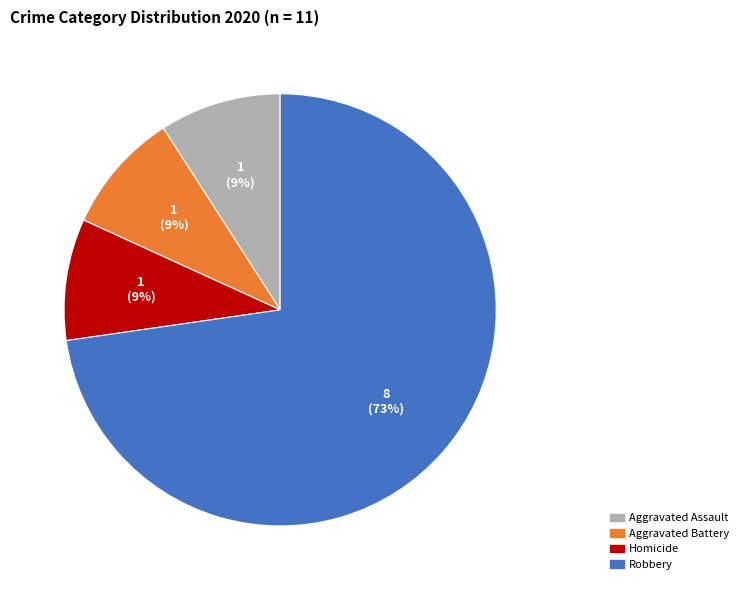

Does any single category account for the majority?

Yes